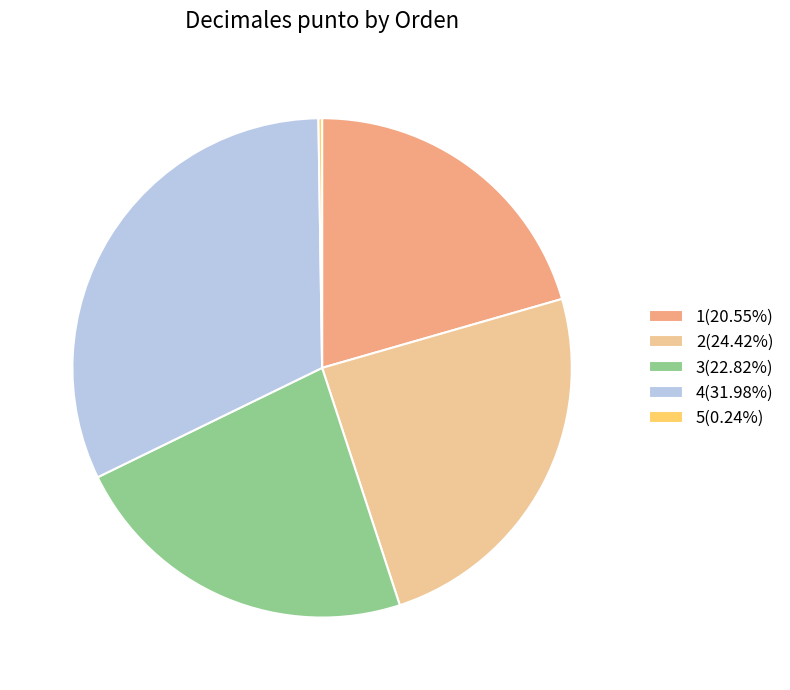

Is 2(24.42%) the majority of the pie?

No